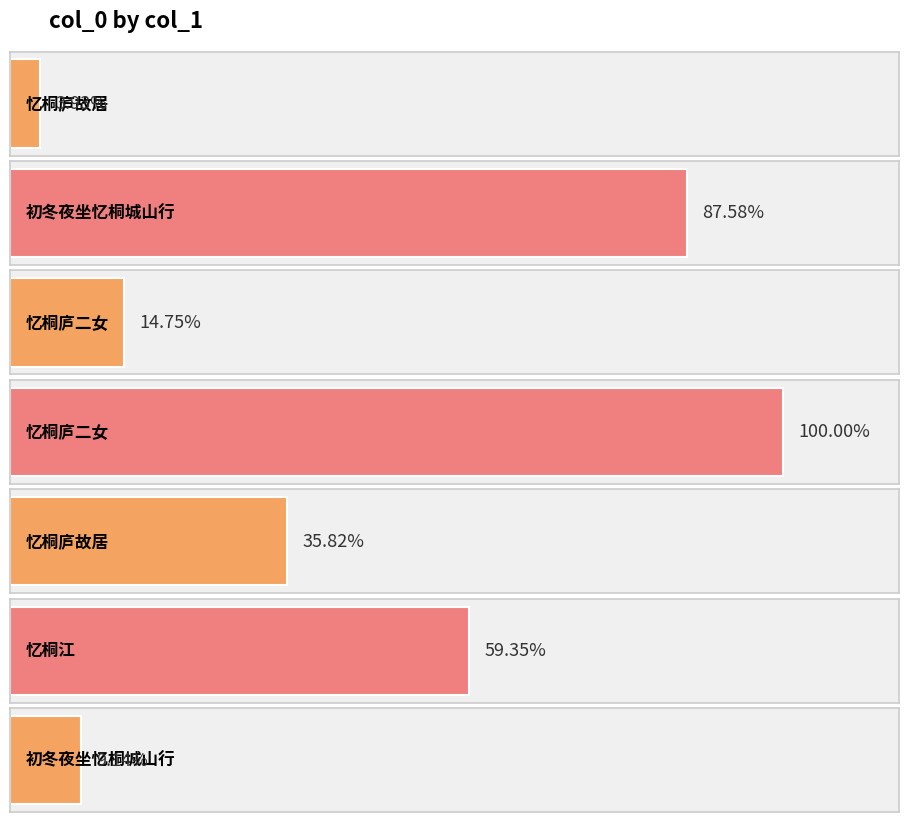

Which label corresponds to the smallest value in the chart?

忆桐庐故居